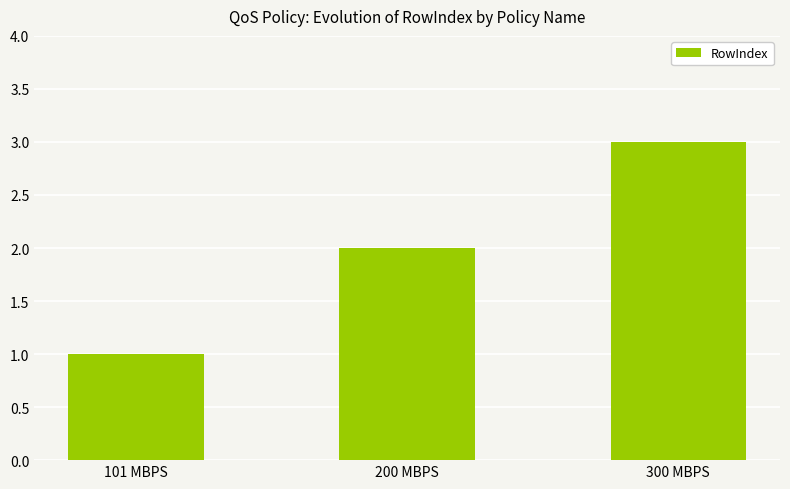

Which has a higher value, 101 MBPS or 300 MBPS?

300 MBPS